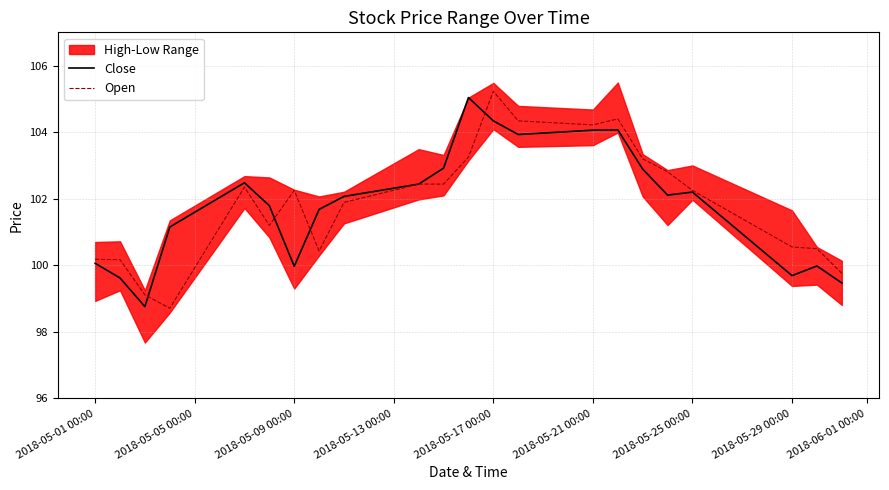

Reading right to left, transcribe all the data shown in this chart.

Close: 99.5	100.0	99.7	102.2	102.1	102.9	104.1	104.1	103.9	104.3	105.0	102.9	102.4	102.1	101.7	100.0	101.8	102.5	101.2	98.8	99.6	100.1
Open: 99.8	100.5	100.5	102.2	102.8	103.2	104.4	104.2	104.3	105.2	103.2	102.4	102.4	101.9	100.4	102.2	101.2	102.3	98.7	99.1	100.2	100.2